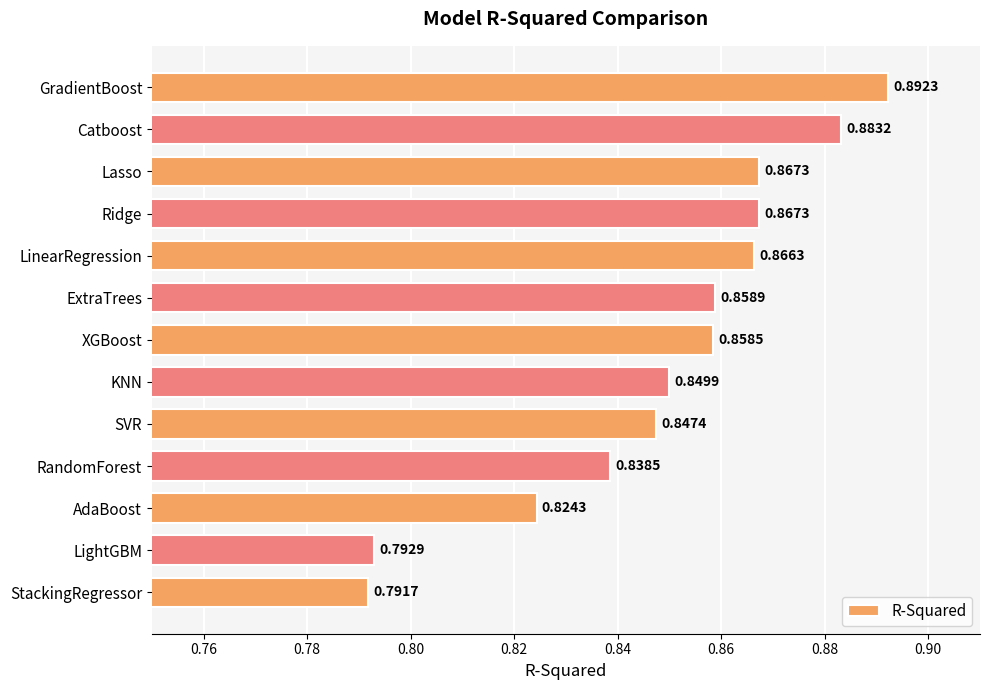

Which has a higher value, Catboost or ExtraTrees?

Catboost